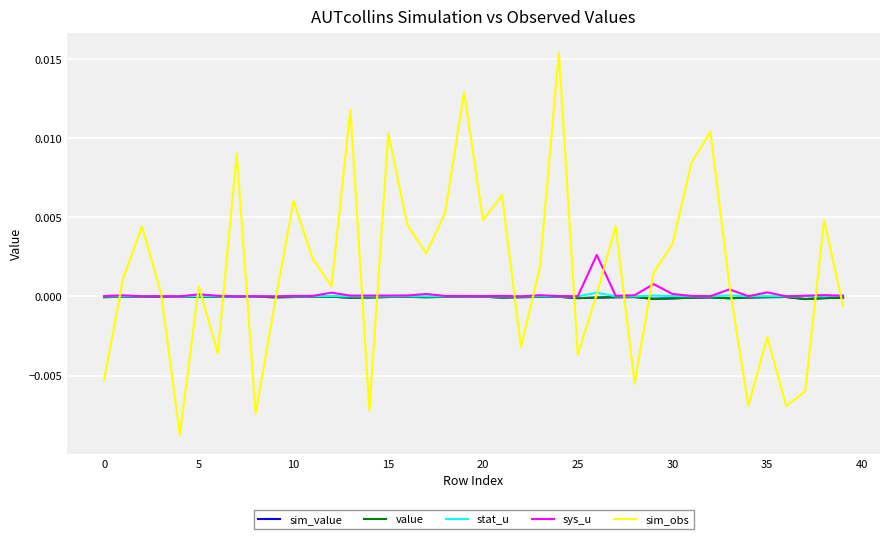

Does the chart have visible grid lines?

Yes